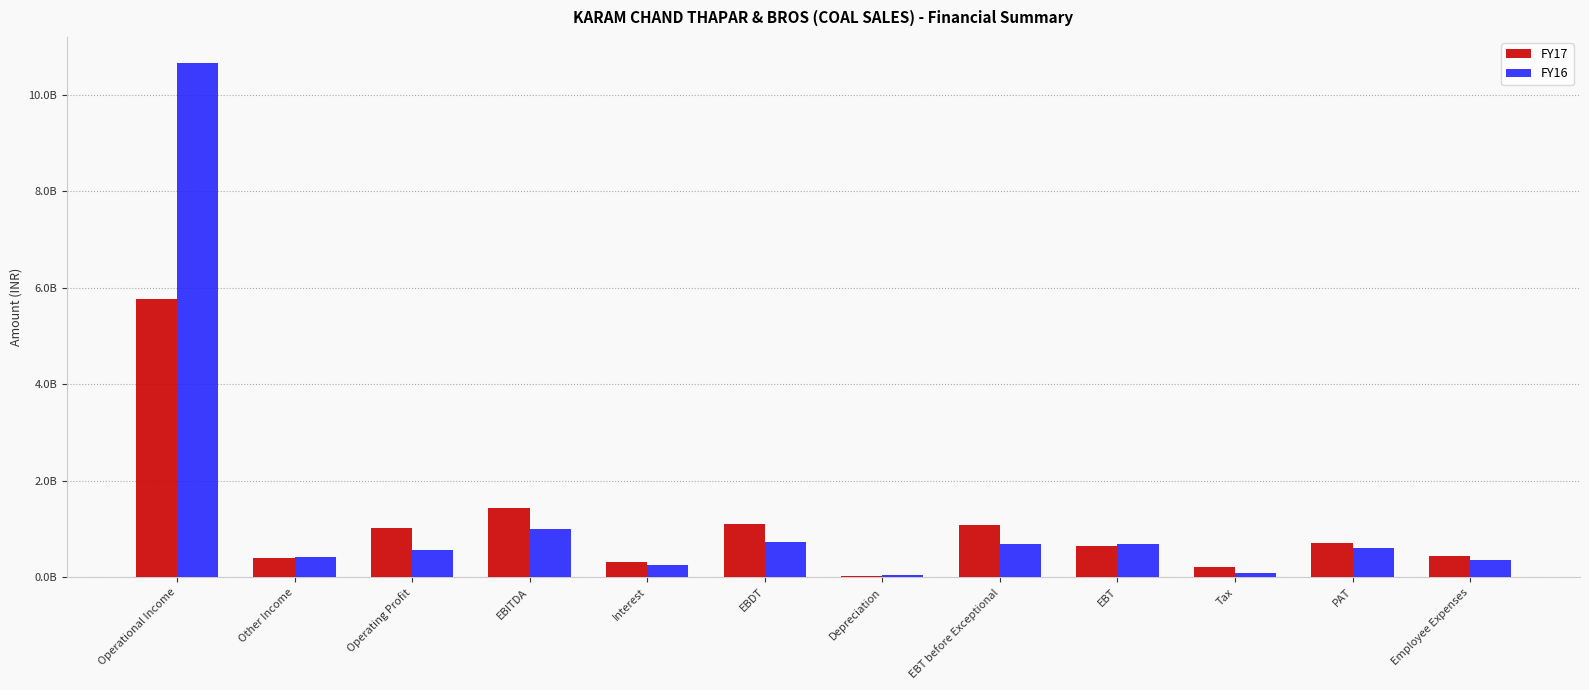

Are the bars grouped side by side (vs. stacked)?

Yes